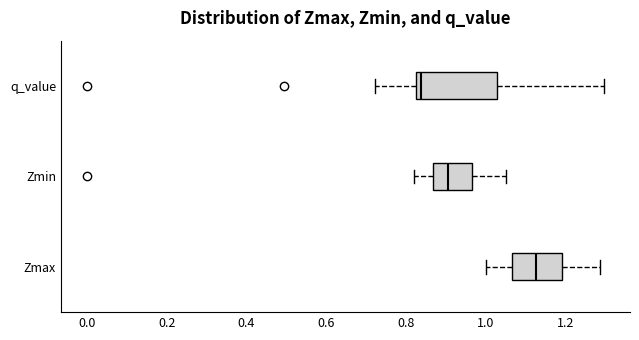

Which box is the widest, from its left edge to its right edge?

q_value